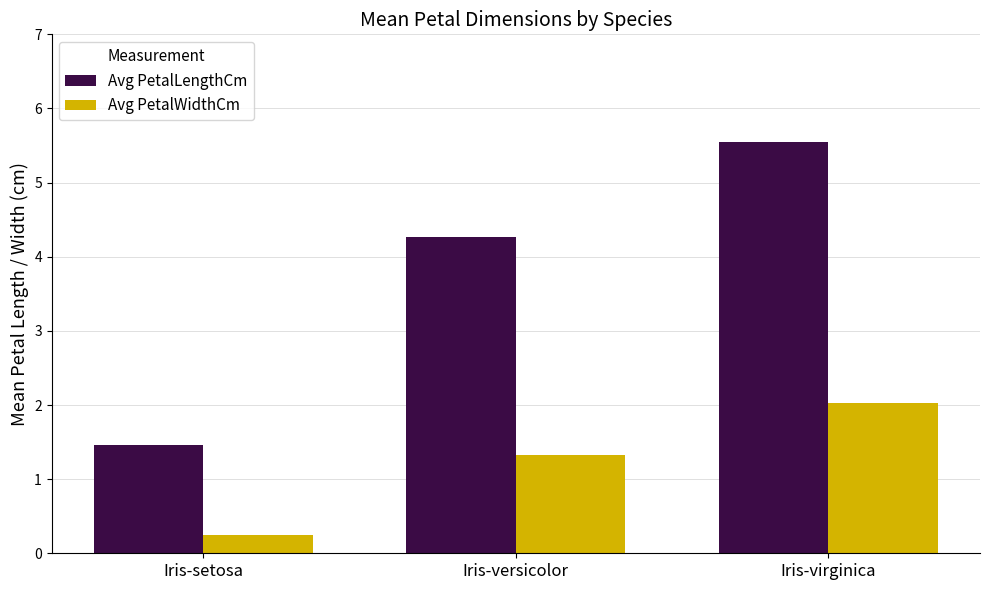

Which series has the largest range (max minus min)?

Avg PetalLengthCm